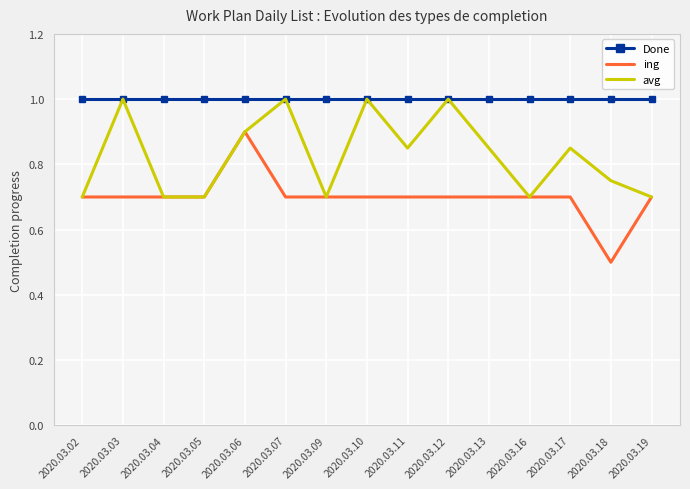

How many categories are shown in the chart?

15